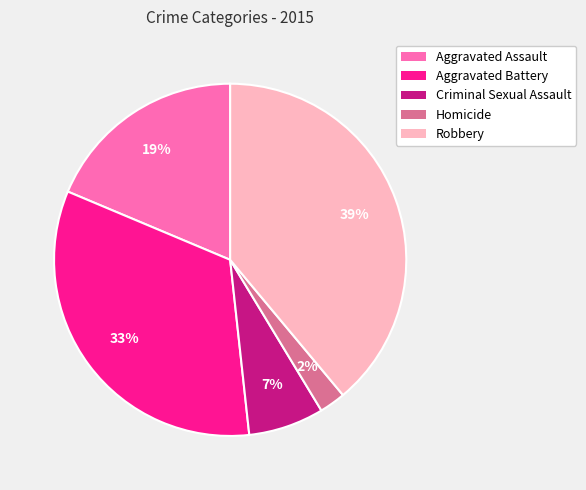

What percentage is the Aggravated Battery slice, to the nearest percent?

33%